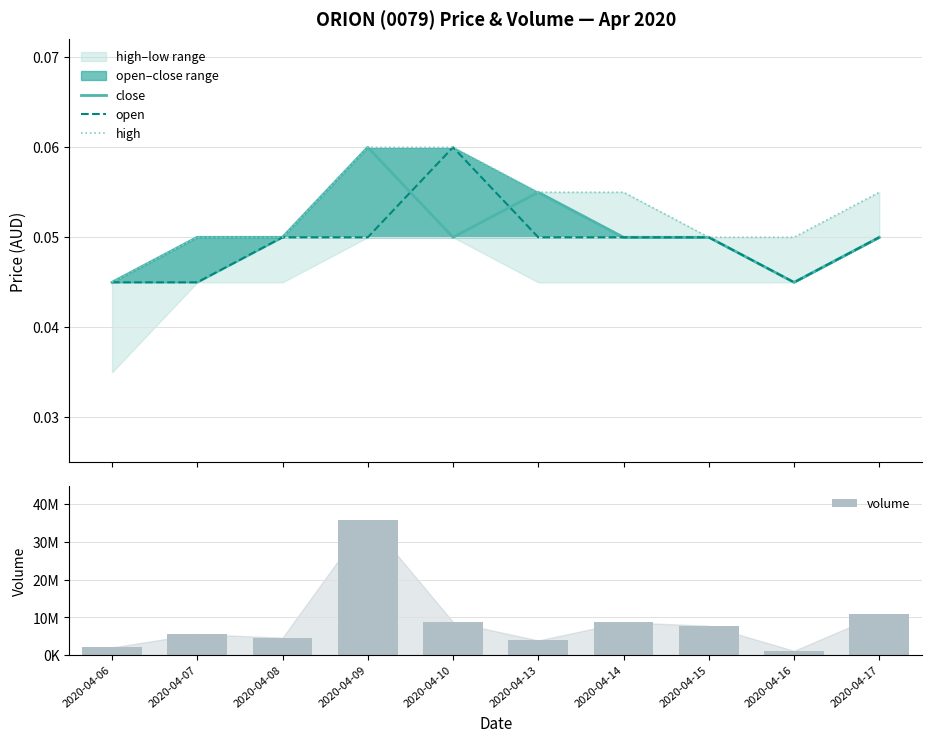

Which series has the largest range (max minus min)?

volume